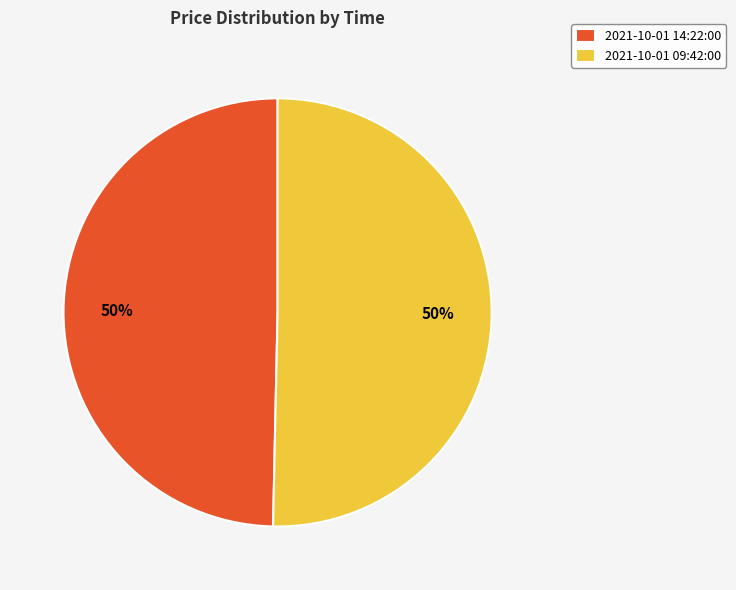

To the nearest percent, what portion does 2021-10-01 09:42:00 represent?

50%